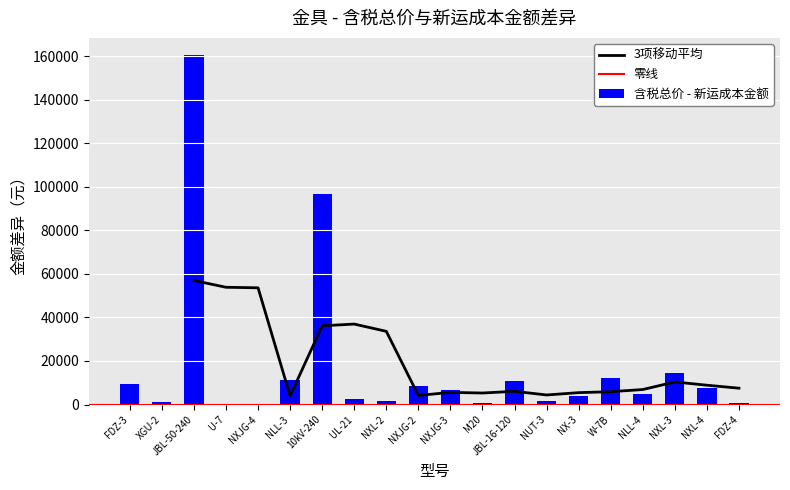

What is the change in value from NXJG-3 to FDZ-4?

-6164.5